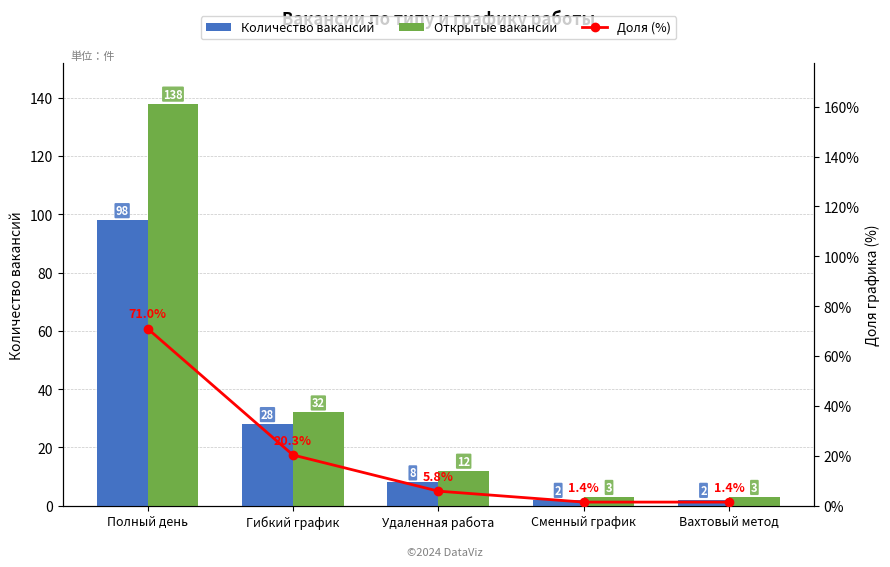

Rank the series by their average value, from highest to lowest.

Открытые вакансии, Количество вакансий, Доля (%)